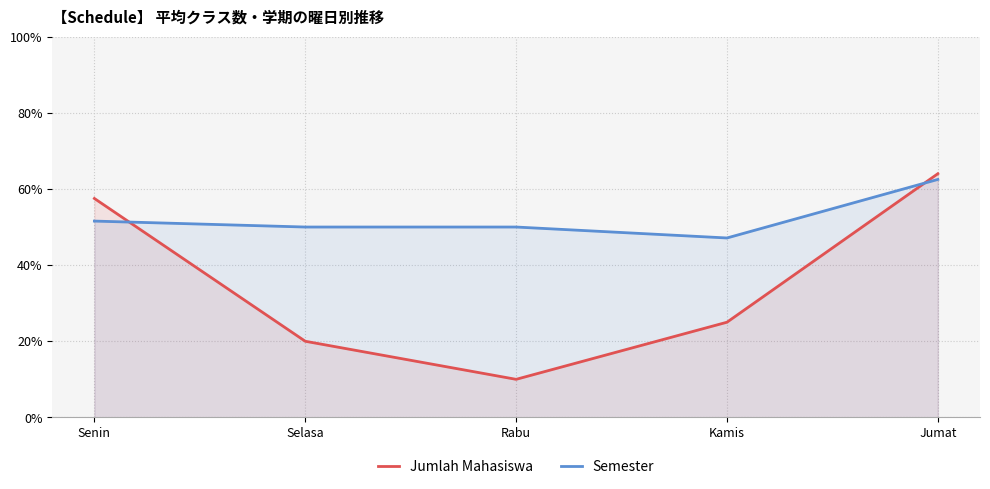

At which category is the sum across all series the highest?

Jumat